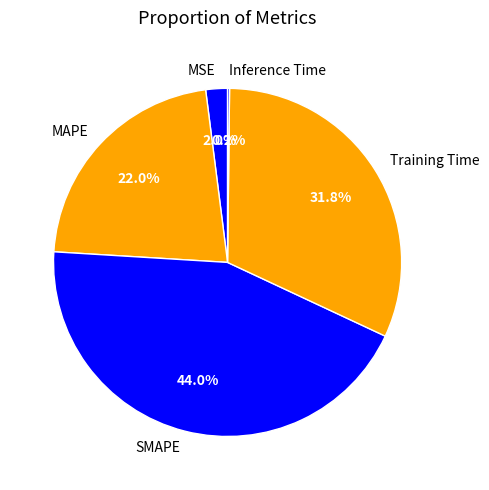

To the nearest percent, what is the combined percentage of Training Time and MSE?

34%